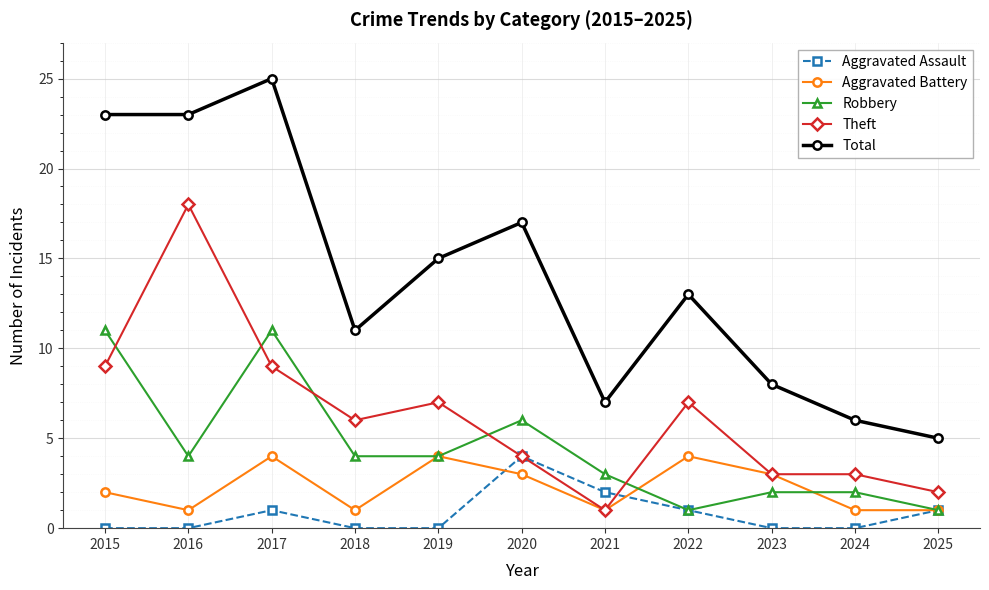

What is the average value of the Robbery series?

4